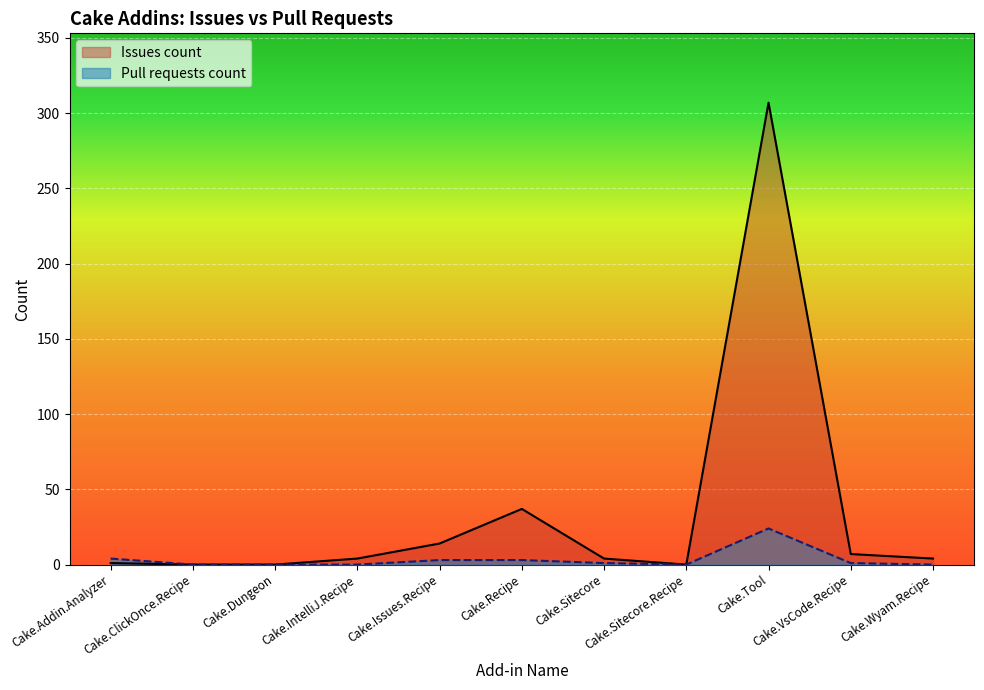

Is it true that Issues count equals 2 at Cake.IntelliJ.Recipe?

False